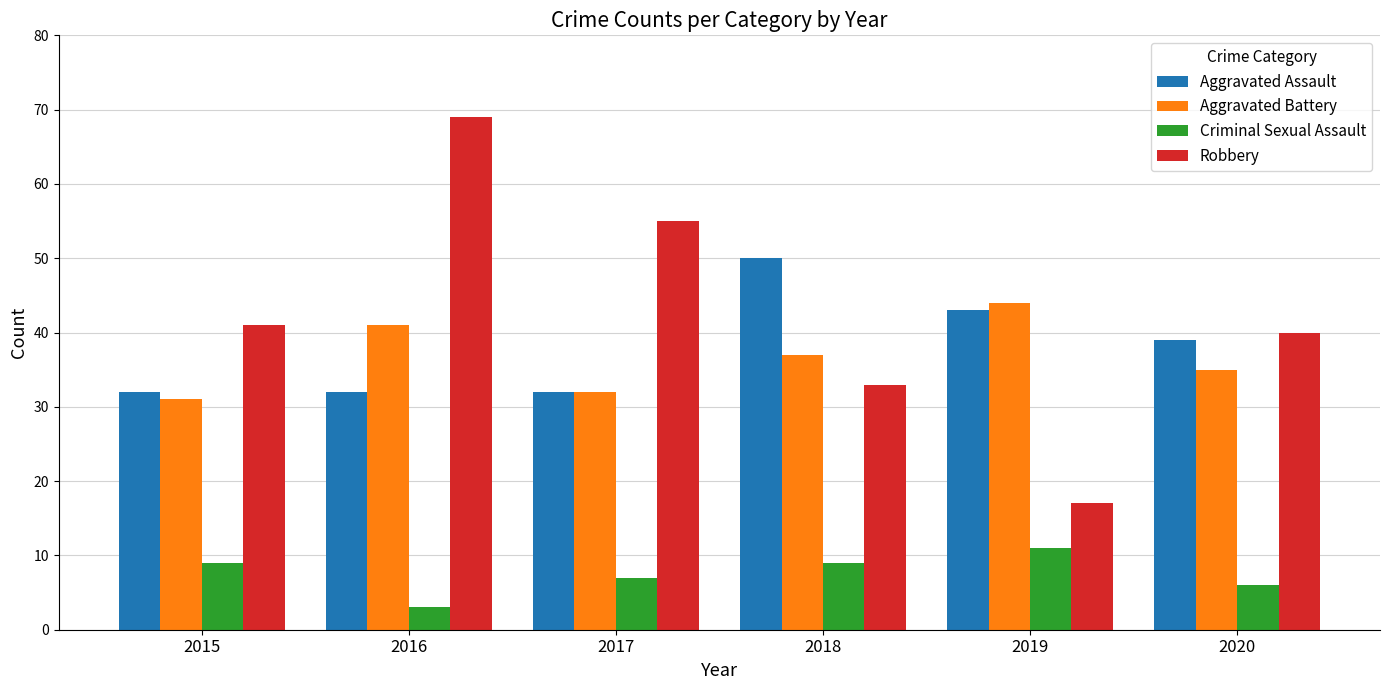

Is it true that Robbery equals 40 at 2020?

True